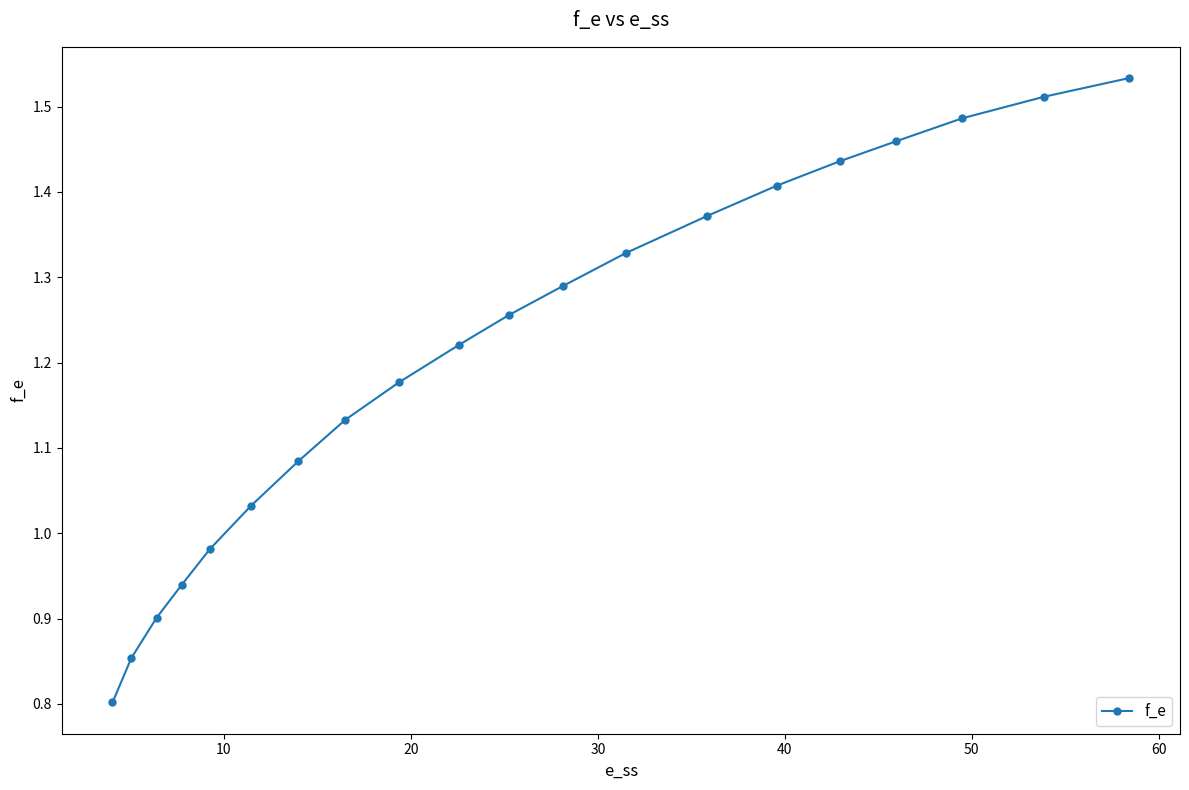

What is the sum of all values?

24.2